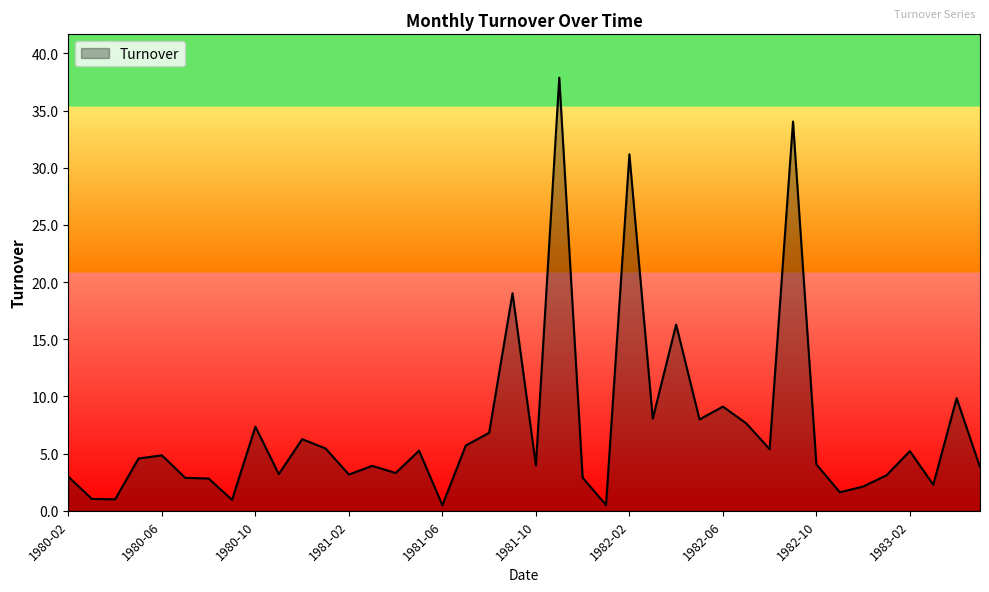

What is the maximum value shown in the chart?

37.9